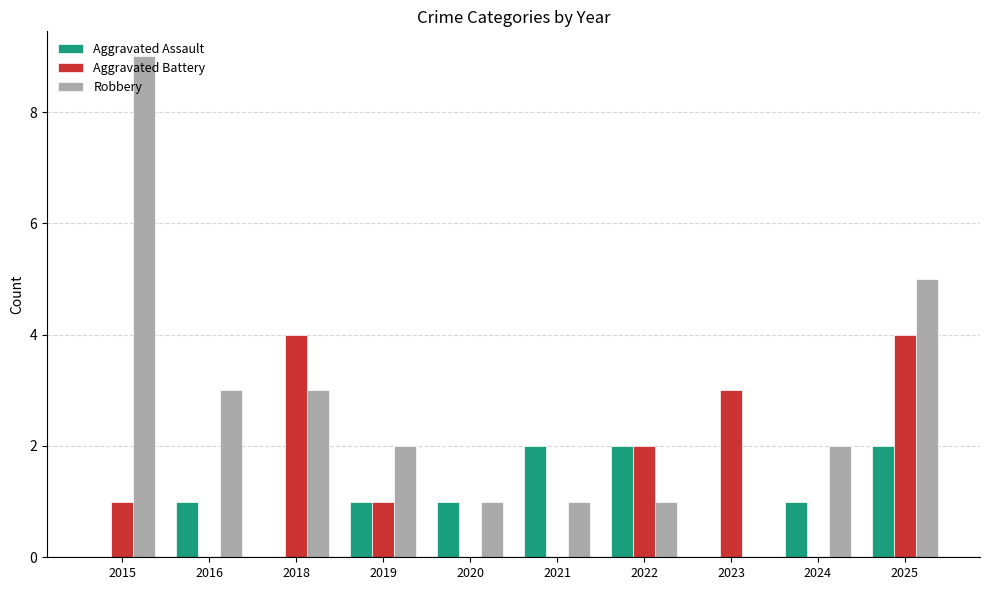

At which category is the sum across all series the highest?

2025